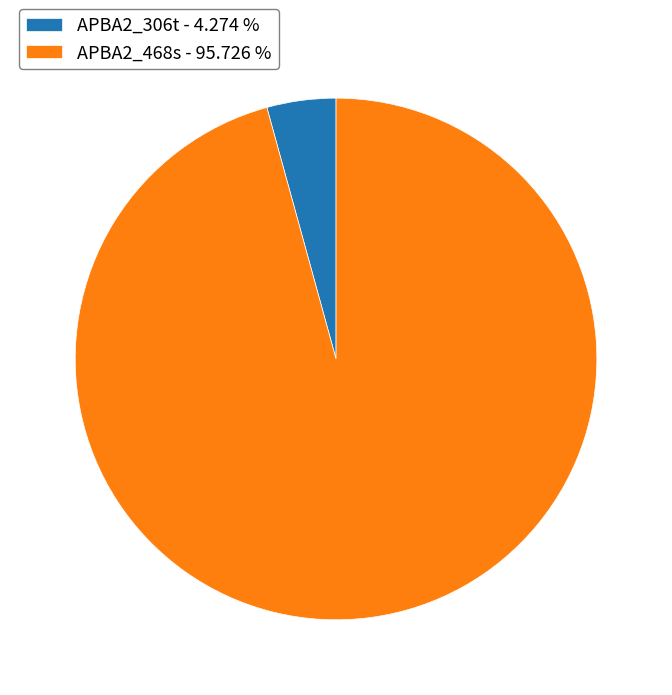

Is there any slice that represents more than half of the pie?

Yes